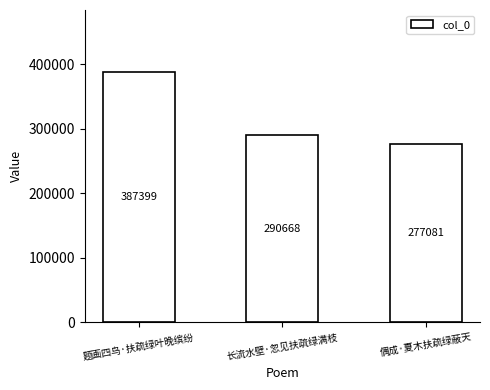

Where is the data nearest to the value 332240?

长流水壁·忽见扶疏绿满枝